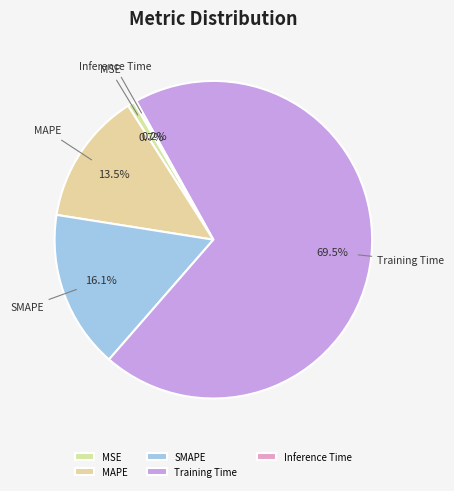

Is it true that MSE is 1% of the pie?

True